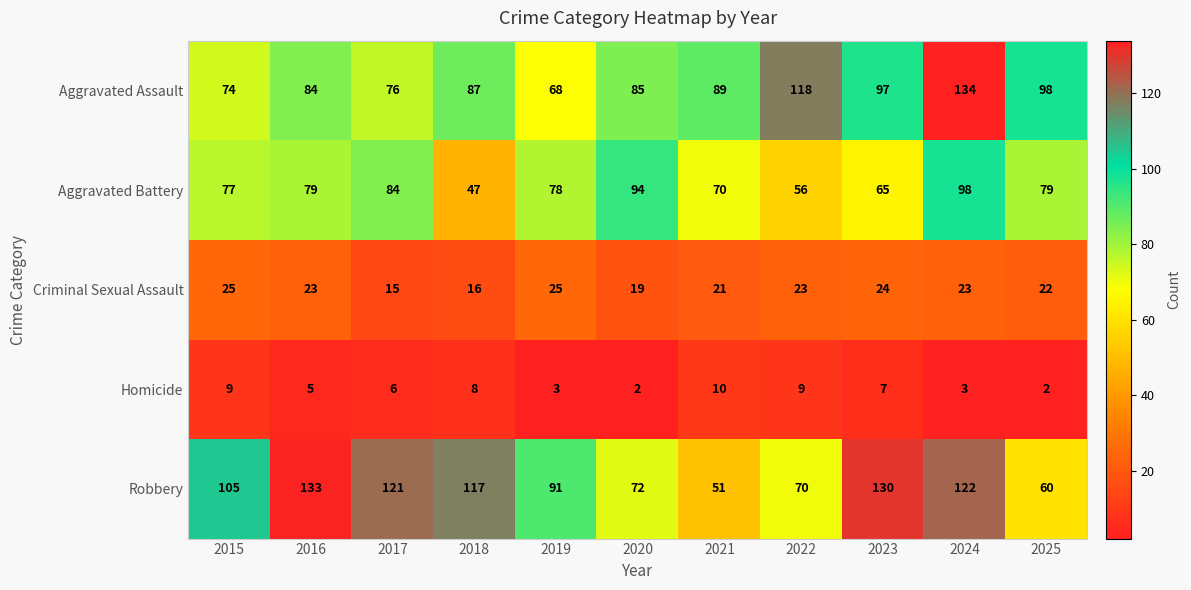

How many Criminal Sexual Assault values are between 19 and 24?

7